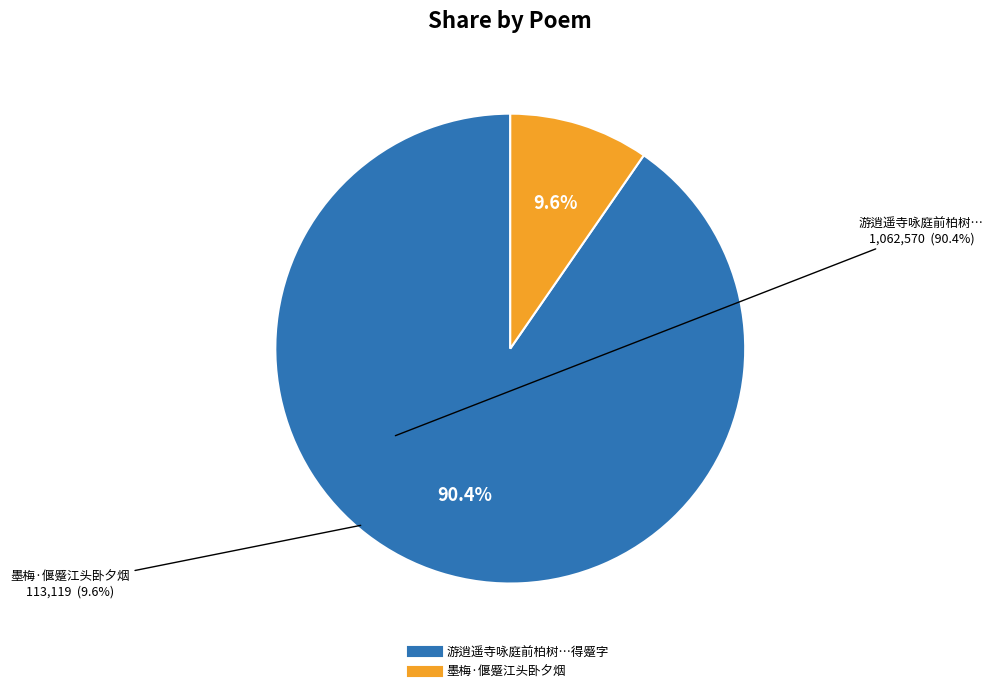

Does any single category account for the majority?

Yes